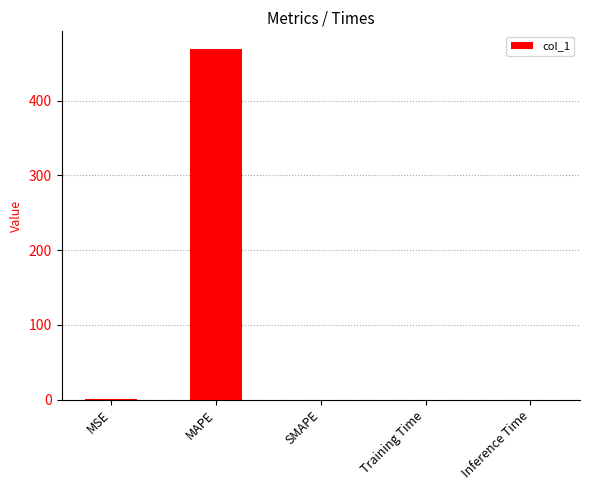

At which category does the chart reach its peak across all series?

MAPE